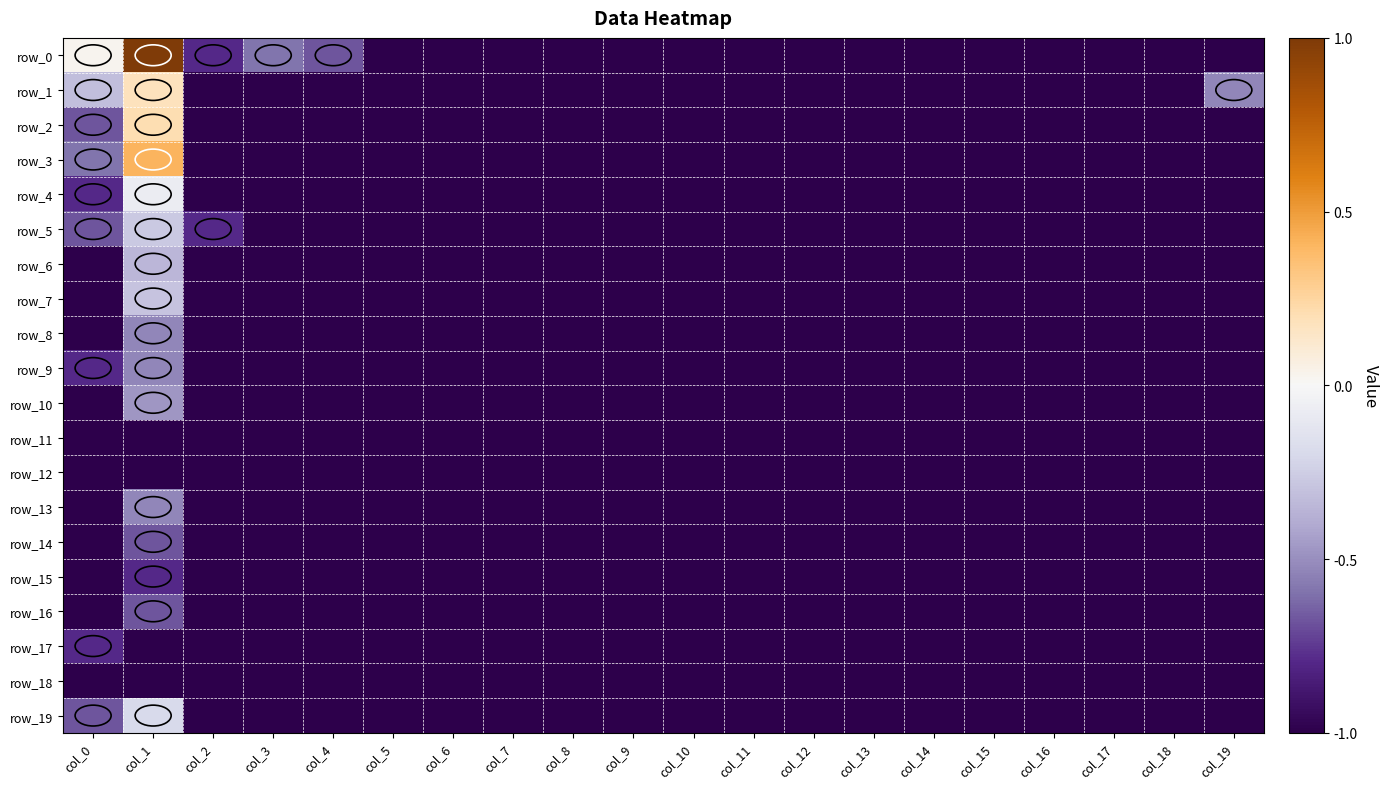

True or false: row_0 has a value of -1.0 at col_16.

True